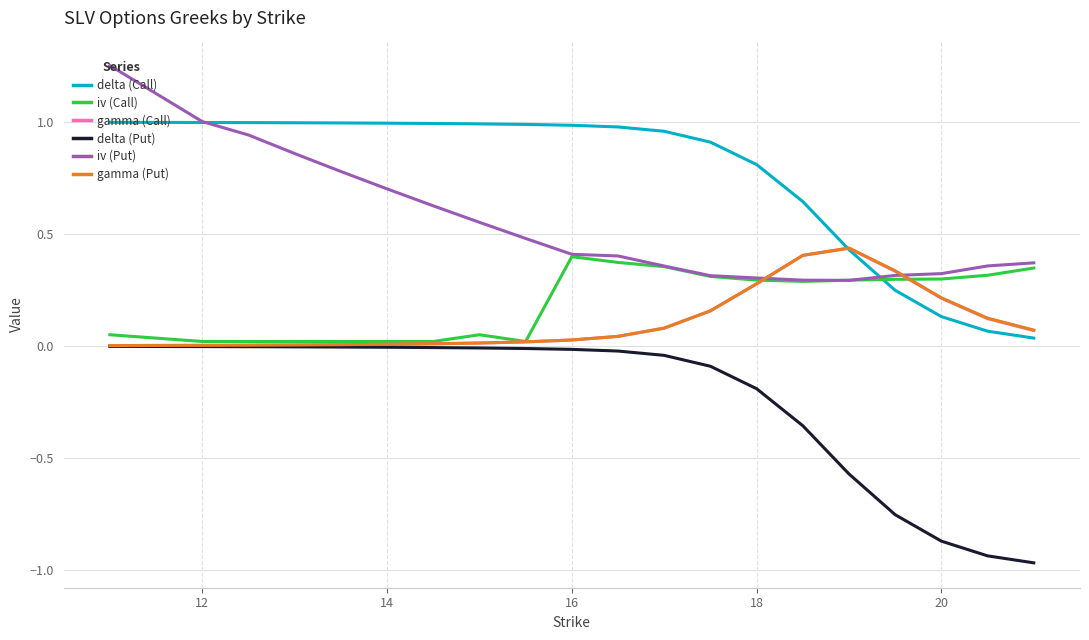

True or false: delta (Put) and delta (Call) intersect in this chart.

False